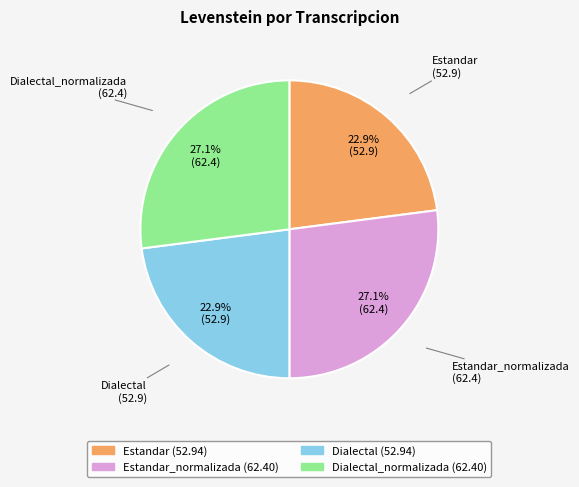

Is there any slice that represents more than half of the pie?

No